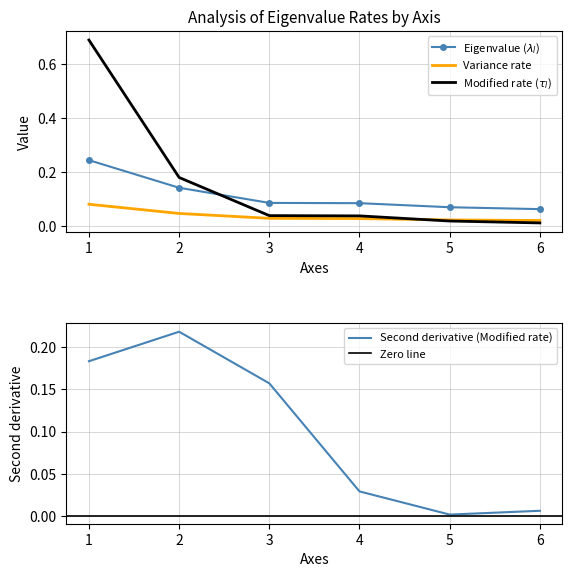

Reading left to right, transcribe all the data shown in this chart.

Eigenvalue: 0.2	0.1	0.1	0.1	0.1	0.1
Variance rate: 0.1	0.0	0.0	0.0	0.0	0.0
Modified rate: 0.7	0.2	0.0	0.0	0.0	0.0